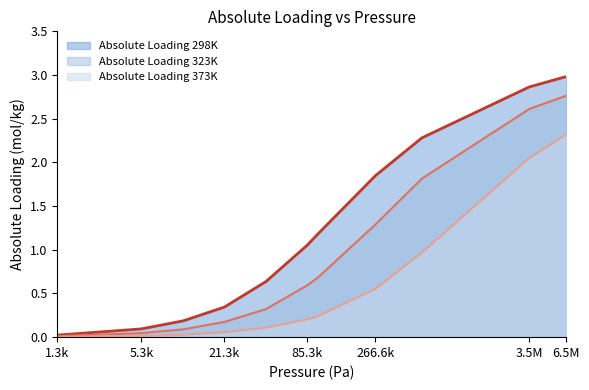

What is the difference between the maximum and minimum values in the Absolute Loading 298K series?

3.0